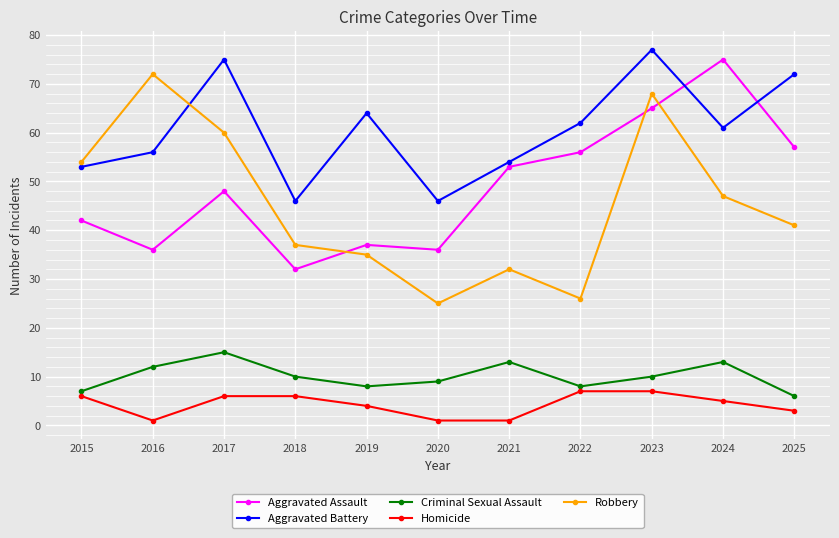

What is the smallest value displayed?

1